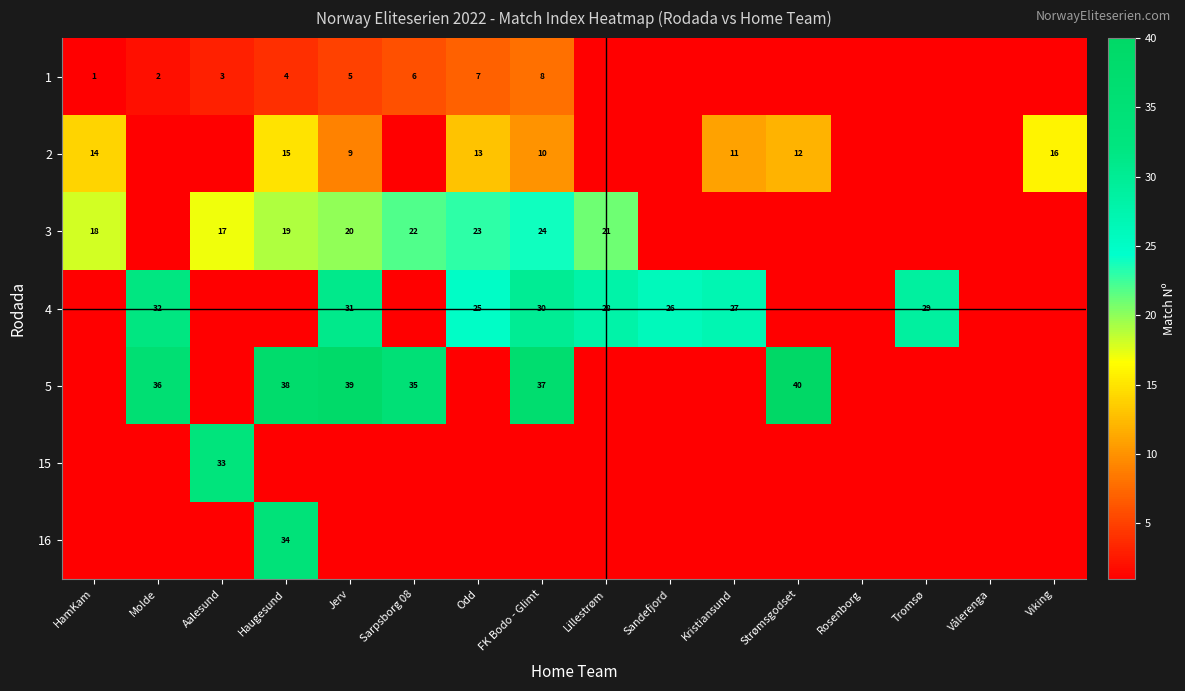

True or false: 5 has a value of 38 at Haugesund.

True